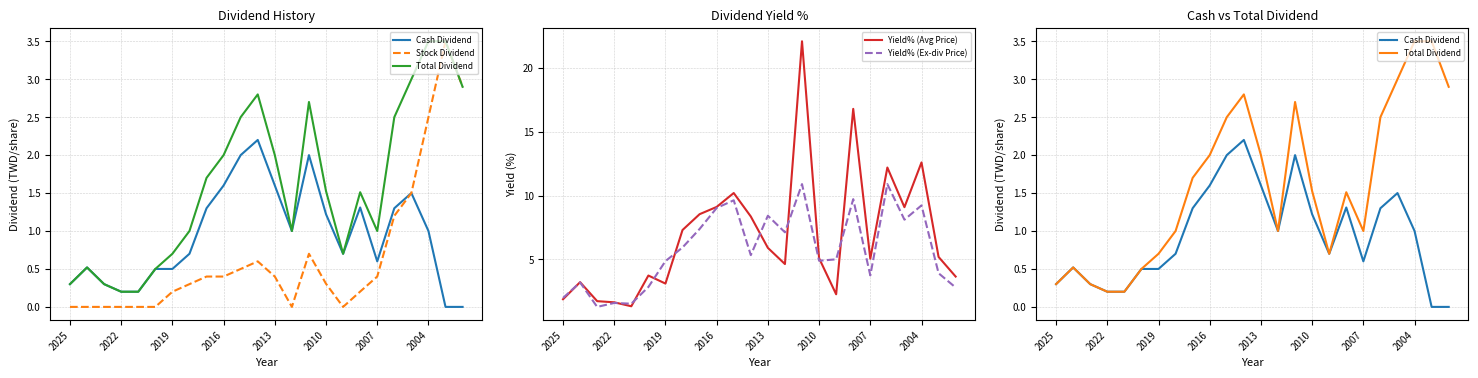

How many interior local peaks does the Yield% (Ex-div Price) series have?

8